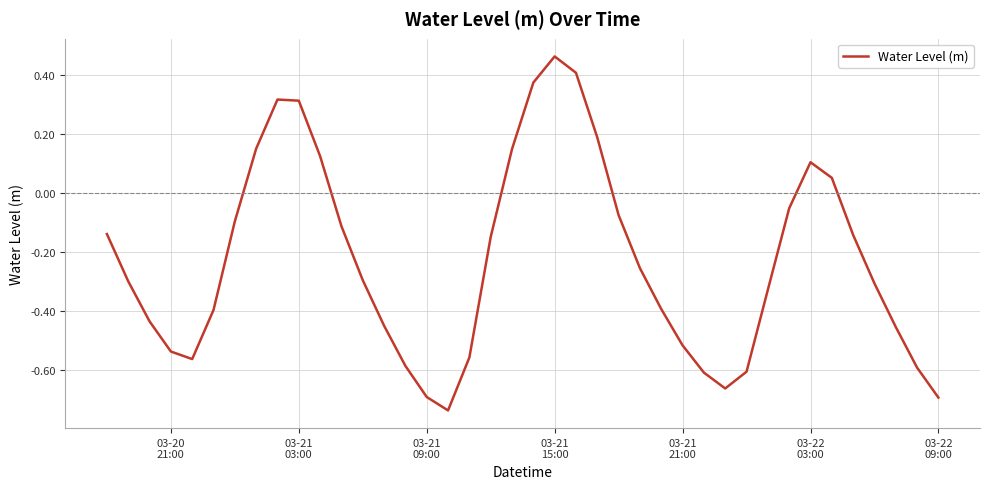

What is the difference between the maximum and minimum values?

1.2